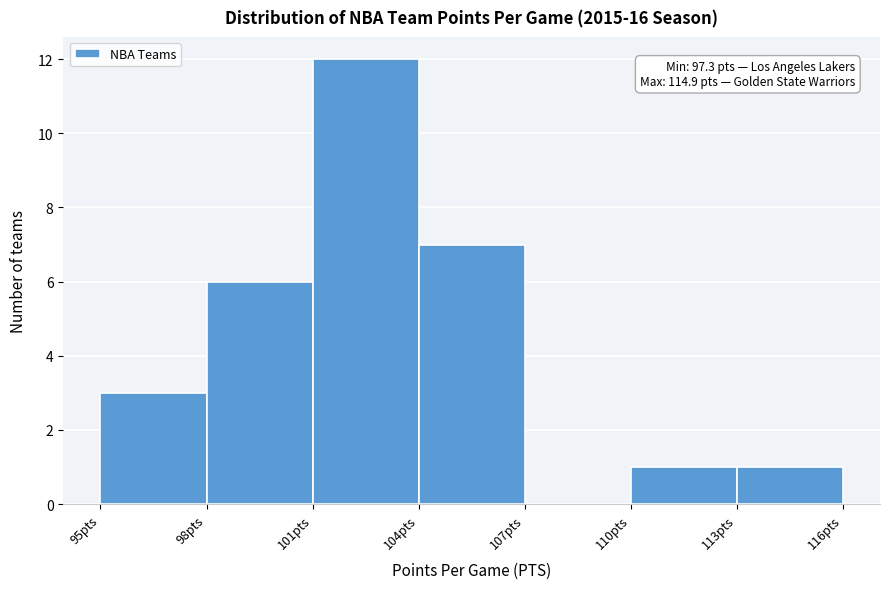

Over which range of the x-axis is the bar tallest?

101 to 104